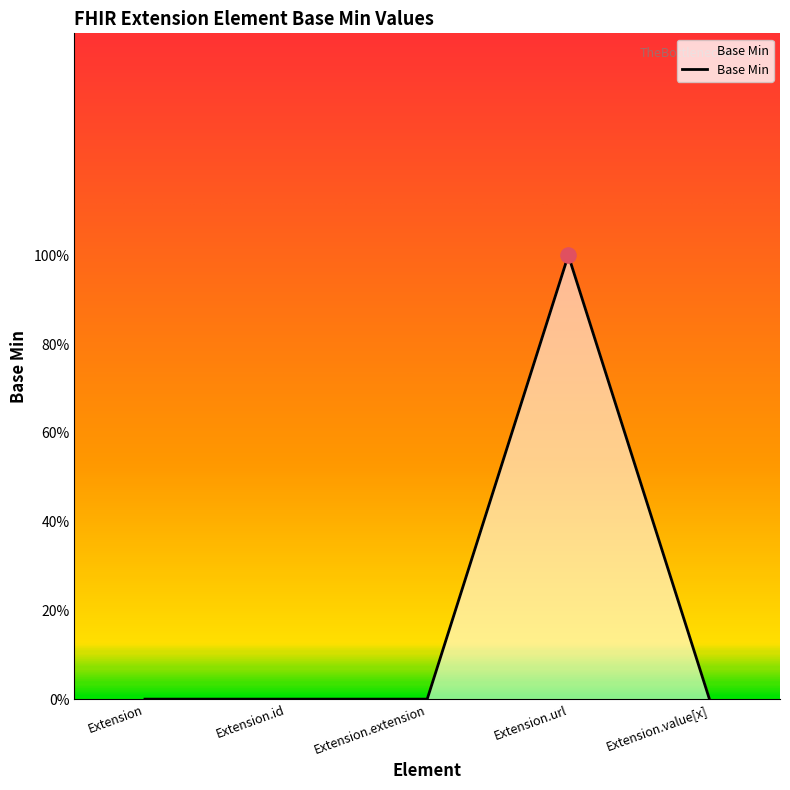

Between Extension.url and Extension, which is larger?

Extension.url